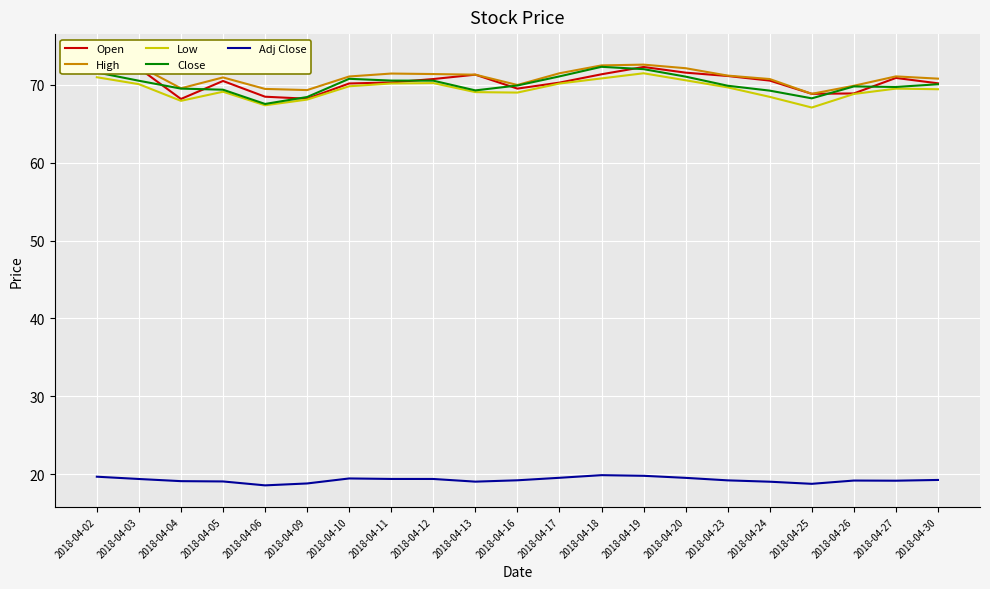

Is the value of High at 2018-04-04 greater than the value of Low at 2018-04-20?

No